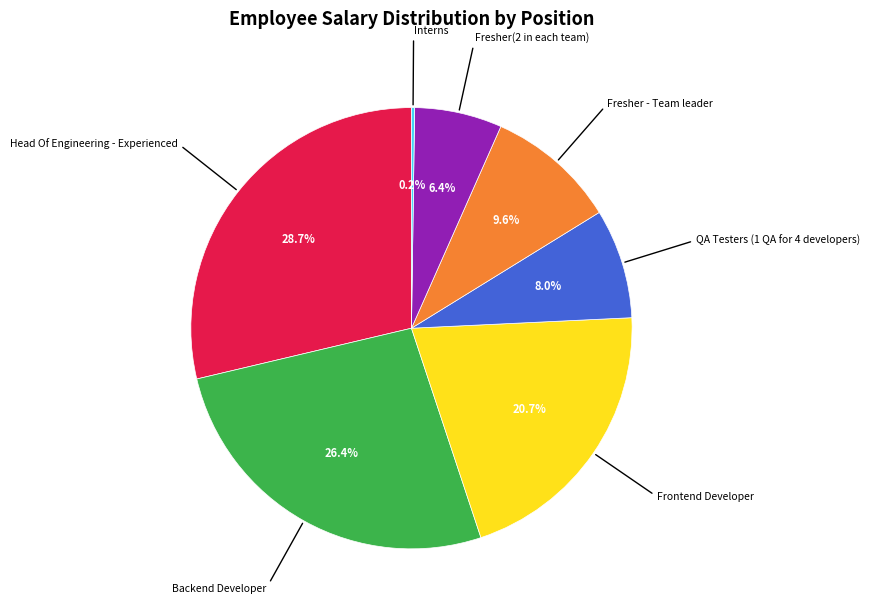

Is there a majority slice in this chart?

No